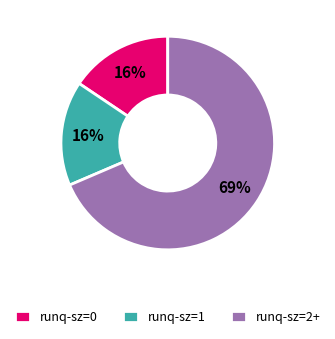

What is the majority slice?

runq-sz=2+